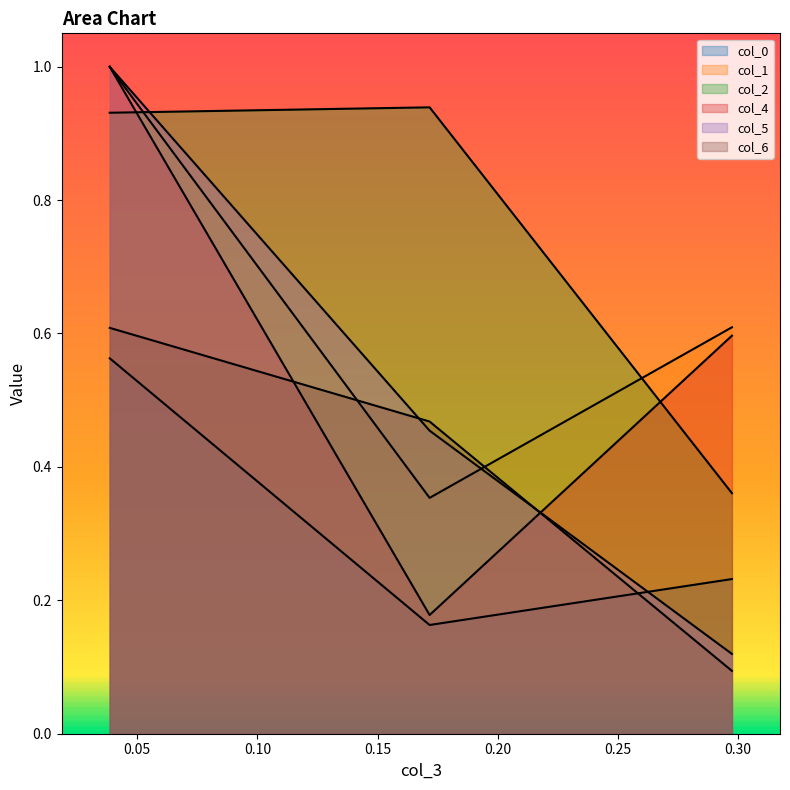

How many lines are shown in the chart?

6